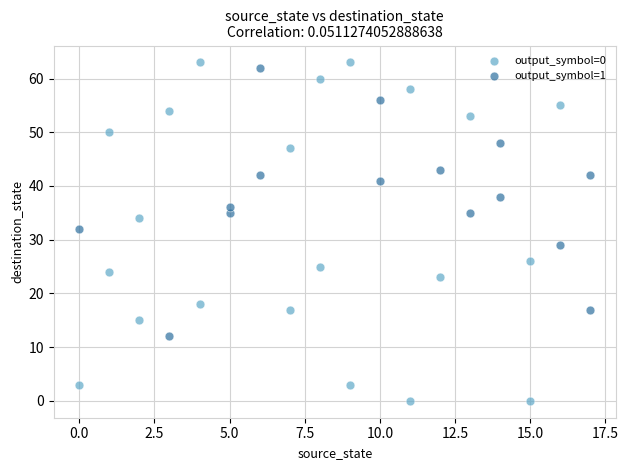

Which series reaches the maximum Y coordinate?

output_symbol=0